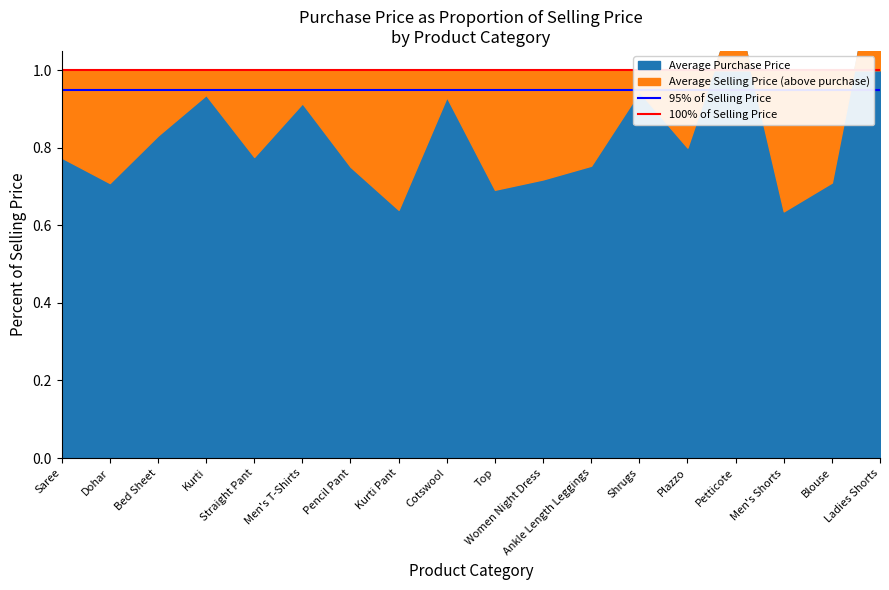

What is the lowest value of the 100% of Selling Price series?

1.0